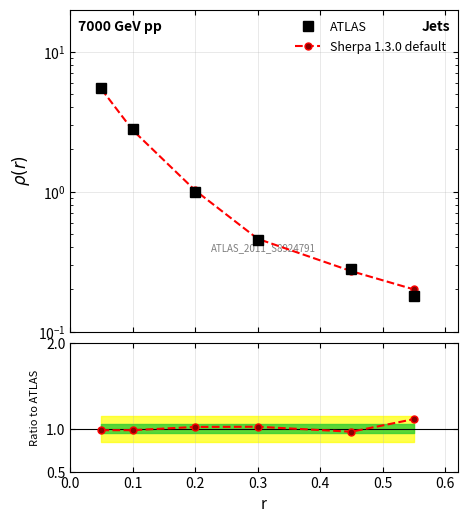

How many data points in ATLAS are less than 1?

3